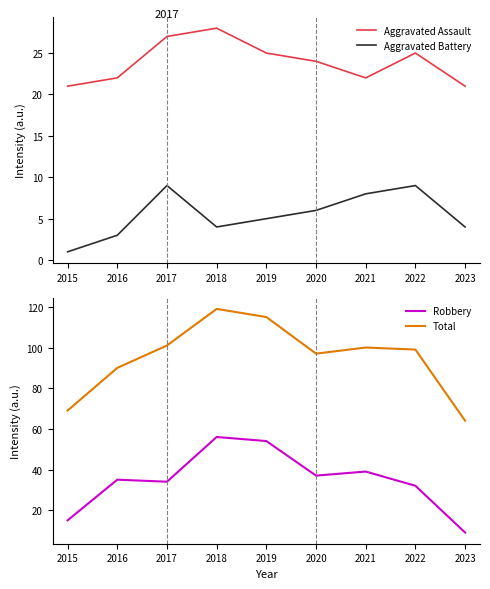

What is the difference between the maximum and minimum values in the Aggravated Battery series?

8